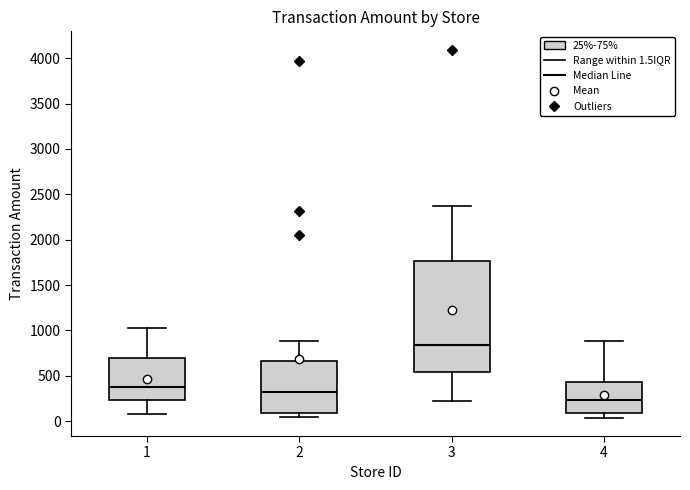

Which box has the lowest median line?

4